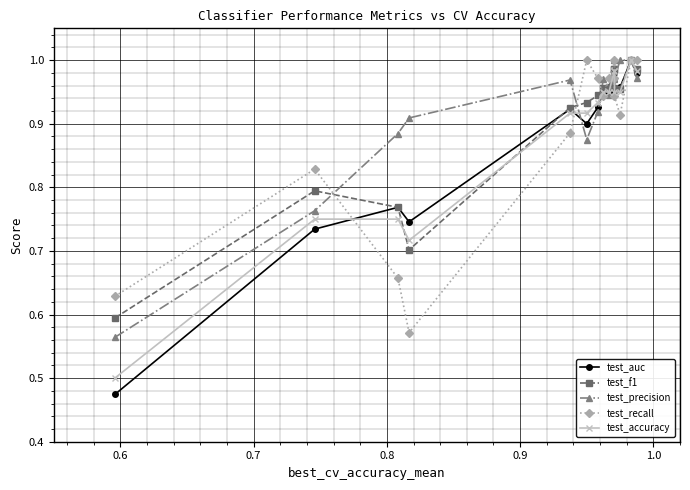

Where is the first local maximum for test_precision?

0.9